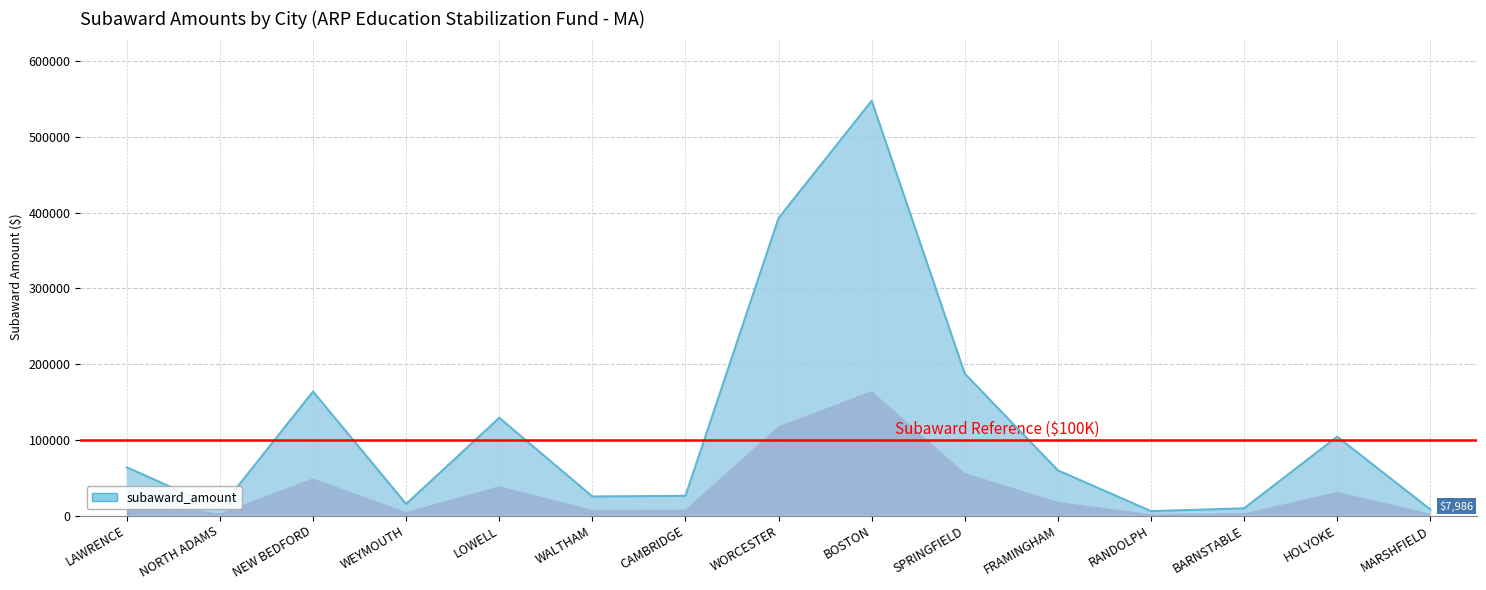

What is the value of the 5th point from the left?

129107